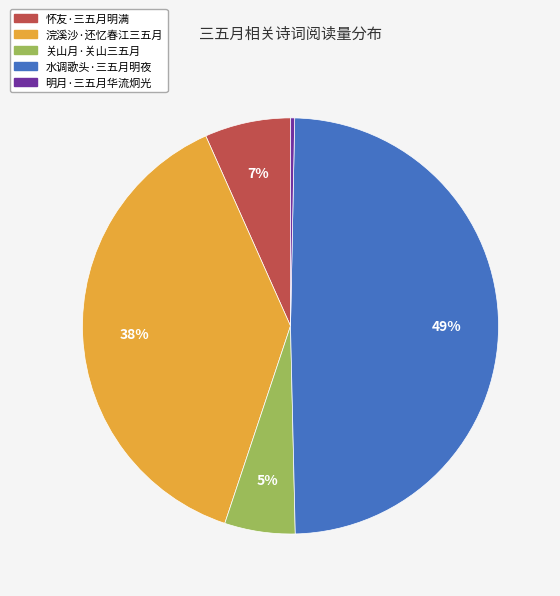

Count the number of slices in the pie.

5